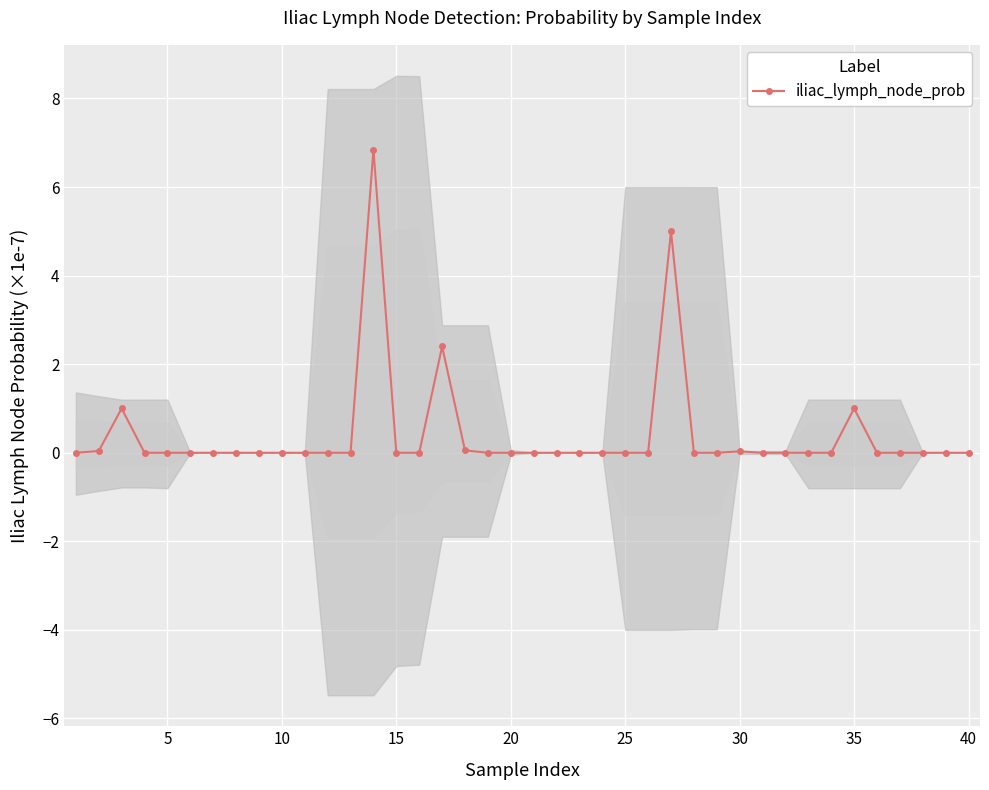

What is the maximum value for iliac_lymph_node_prob?

6.8